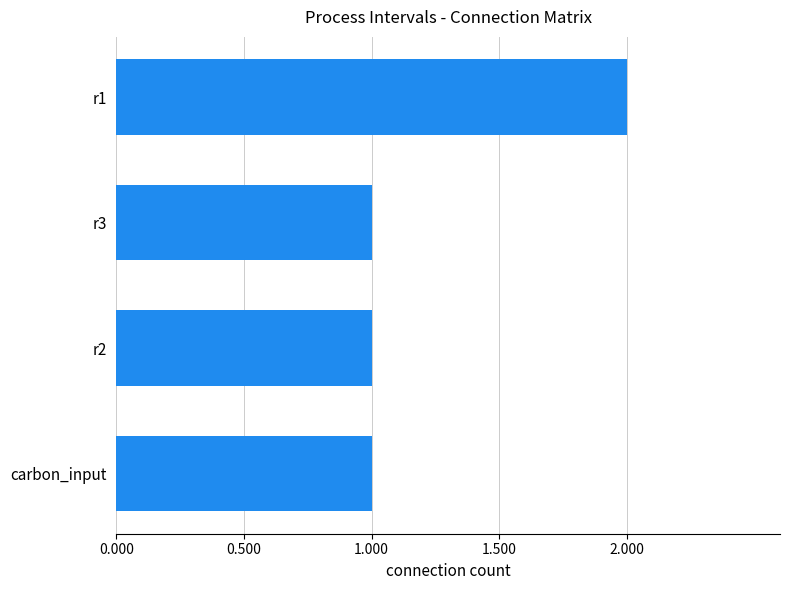

How many data points does each series have?

4